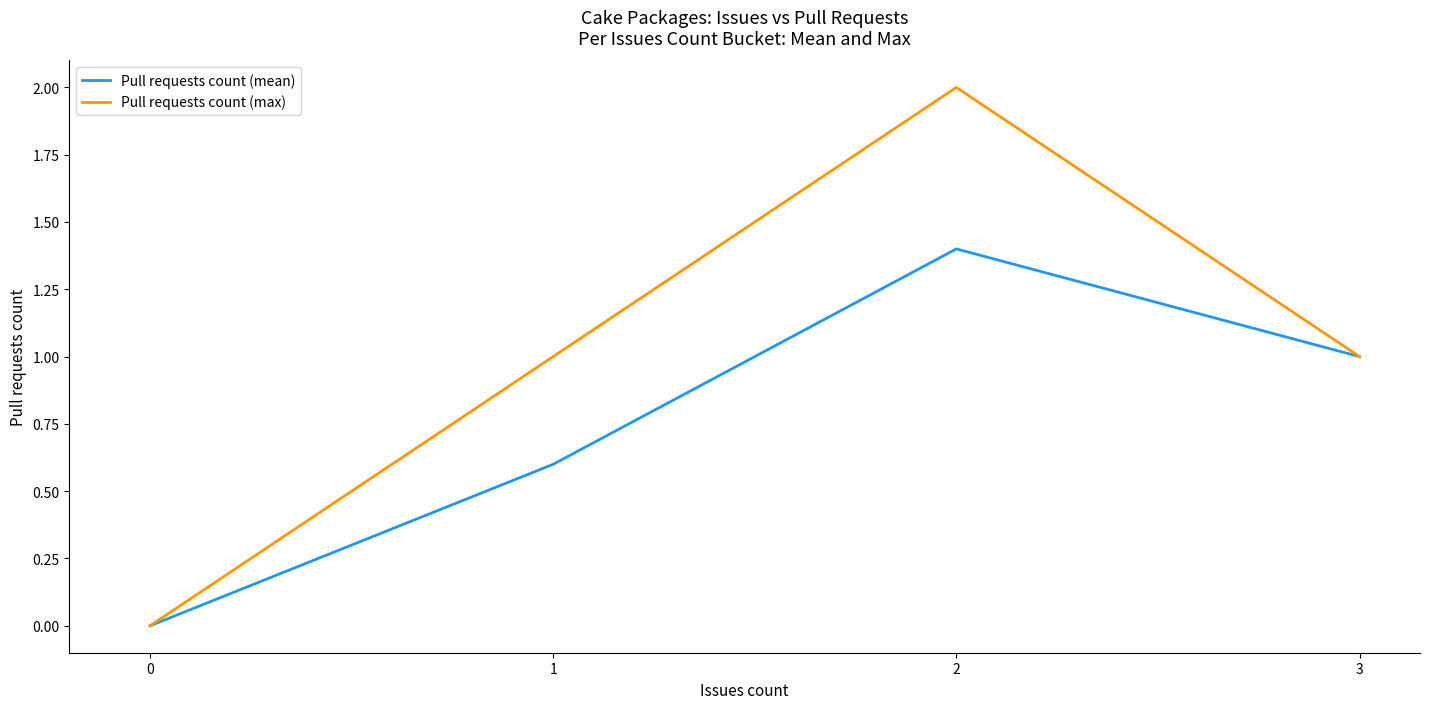

List the series in order of their overall mean, lowest first.

Pull requests count (mean), Pull requests count (max)